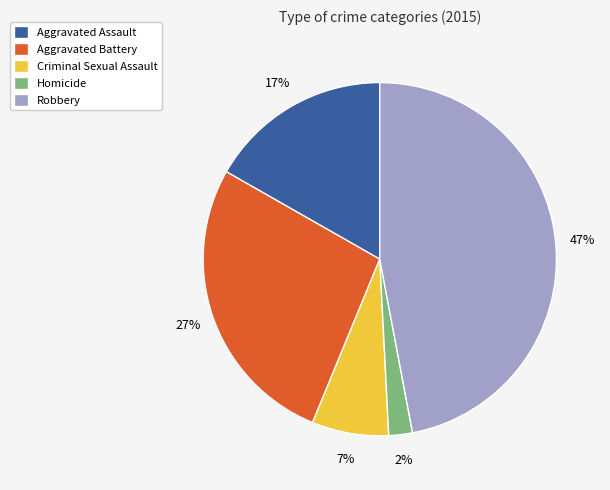

What is the largest slice in the pie chart?

Robbery